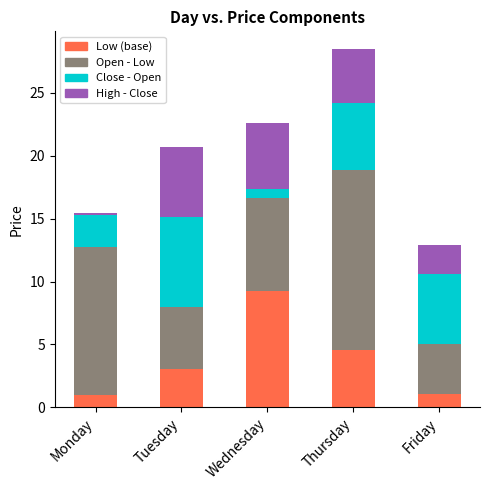

Are the bars horizontal?

No